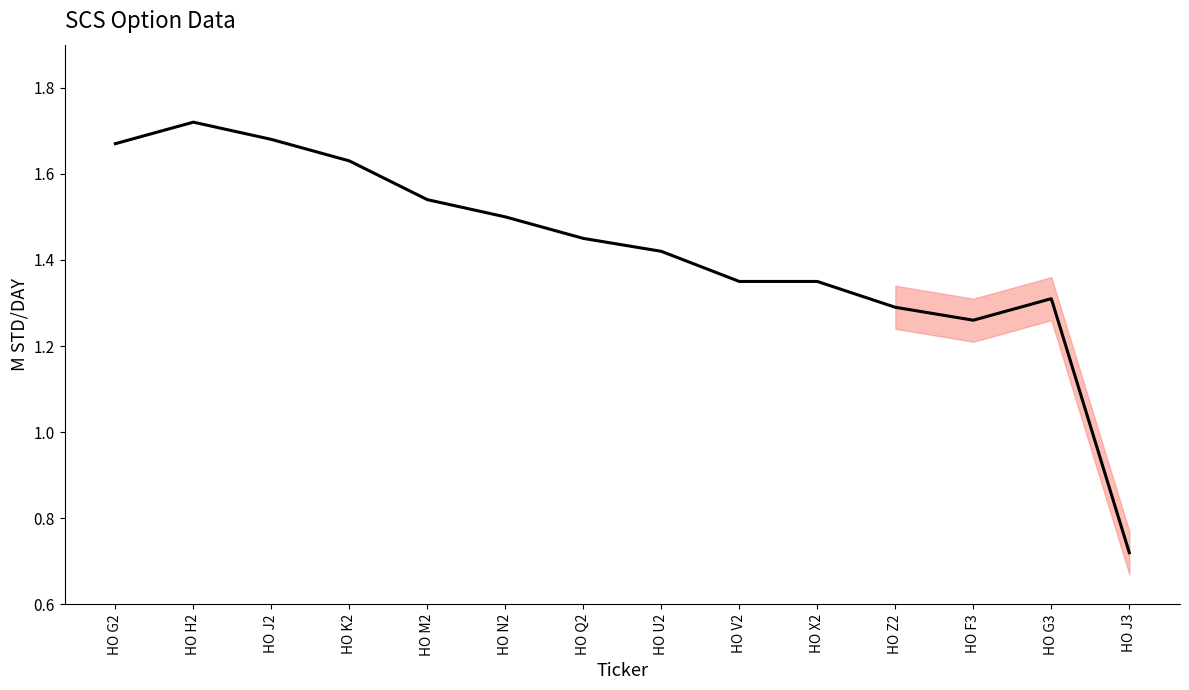

The chart shows a value of 2.5 at HO J2. True or false?

False